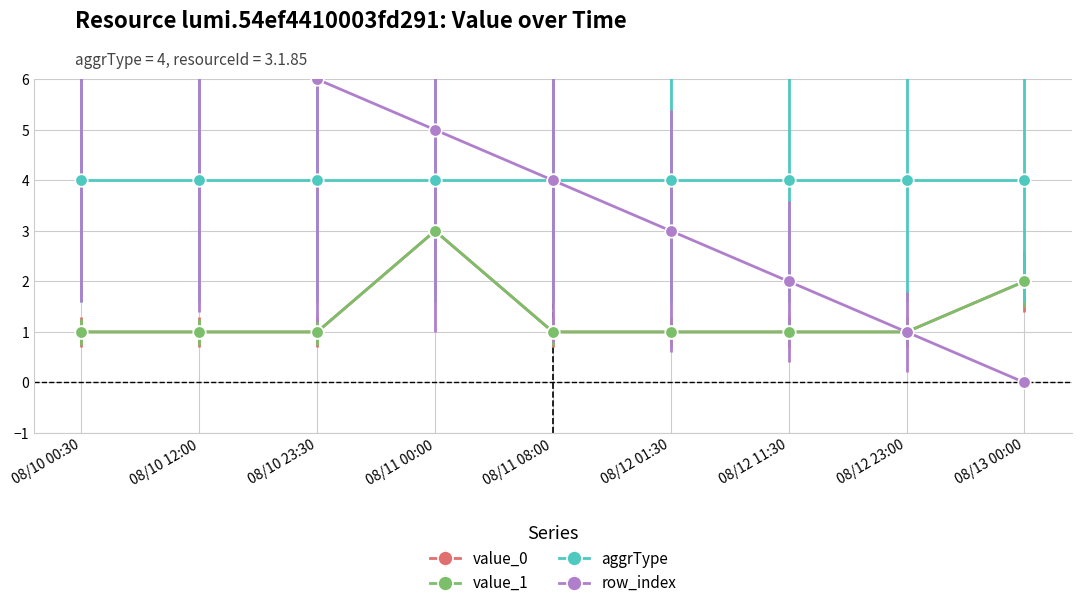

At which category does value_0 reach its first local peak?

08/11 00:00